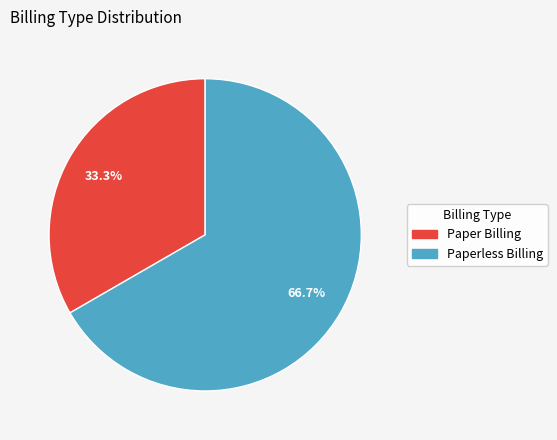

What is the ratio of the value at Paperless Billing to the value at Paper Billing?

2.0